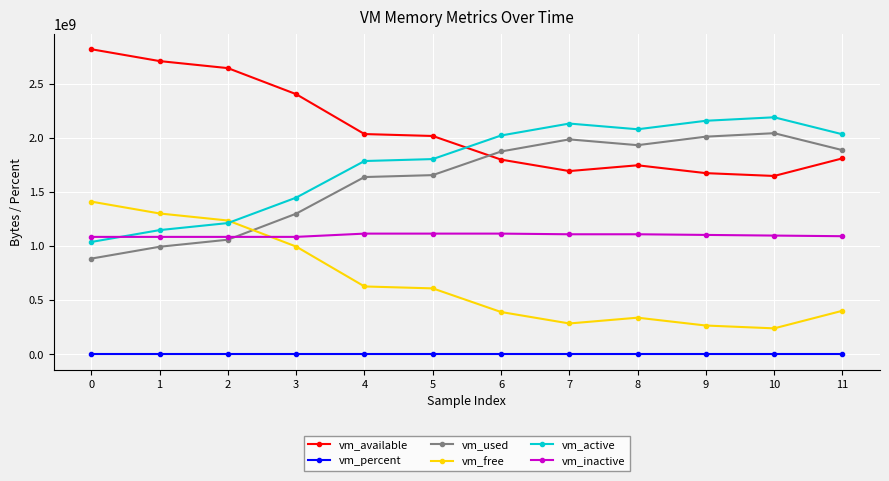

At which label does vm_percent first exceed 53?

6